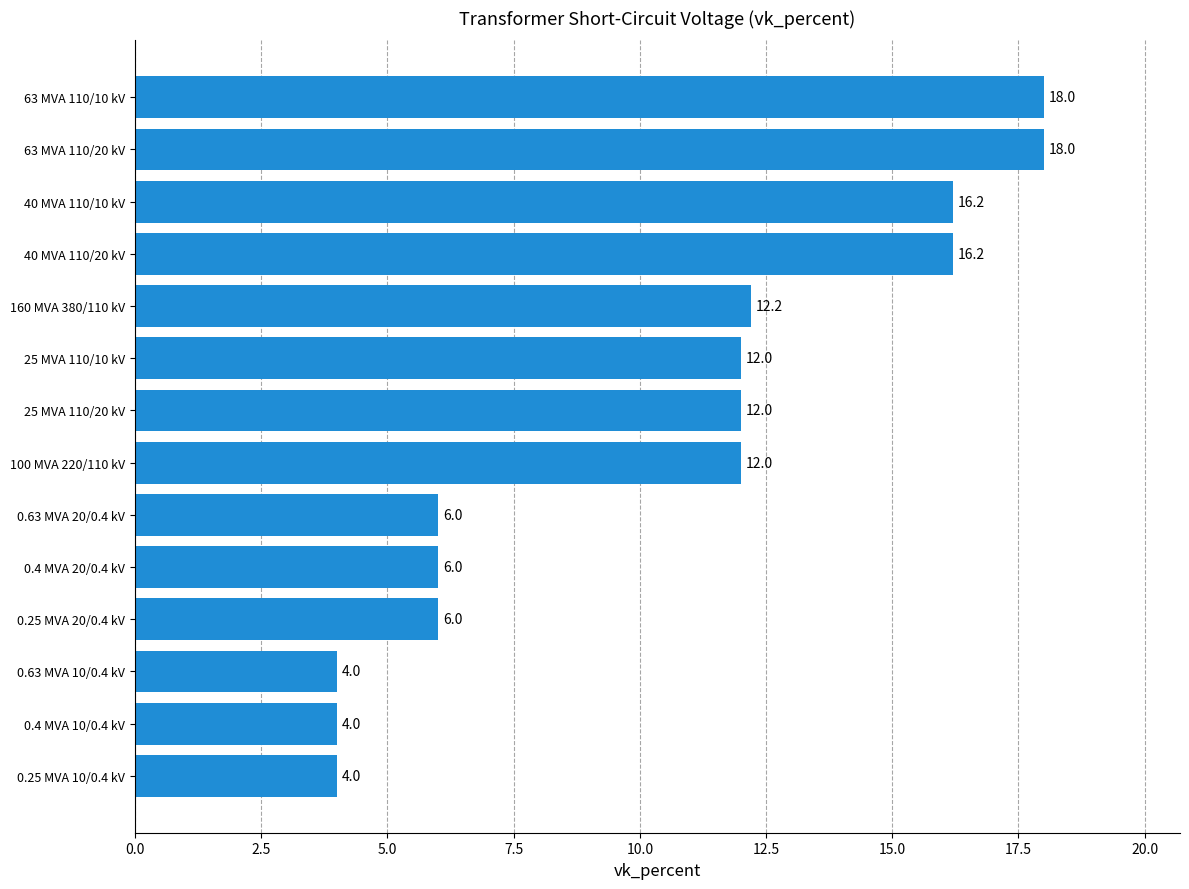

What is the maximum value shown in the chart?

18.0